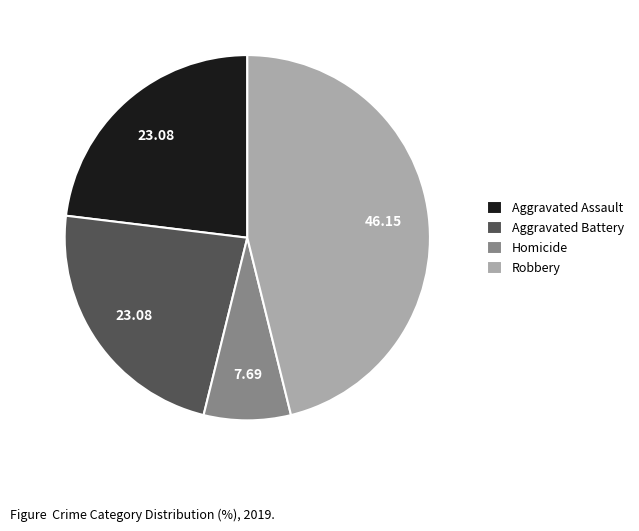

Which slice is the largest?

Robbery